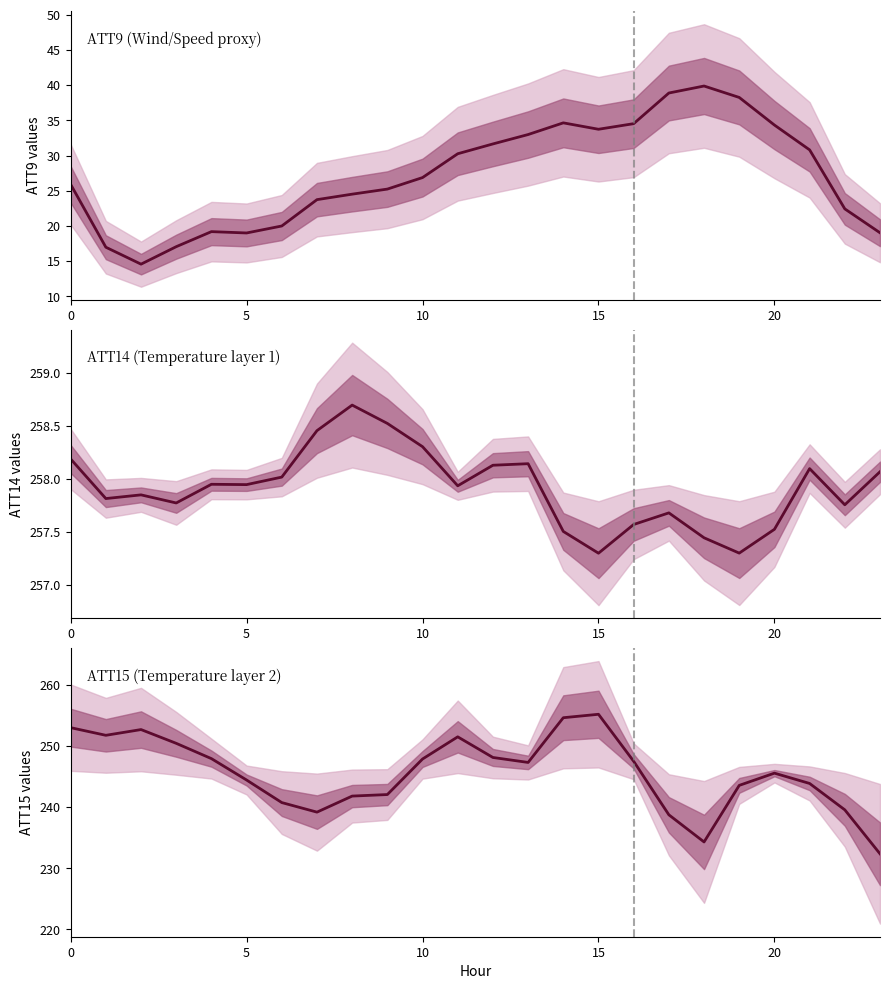

Which has a higher value, 14 or 10?

14